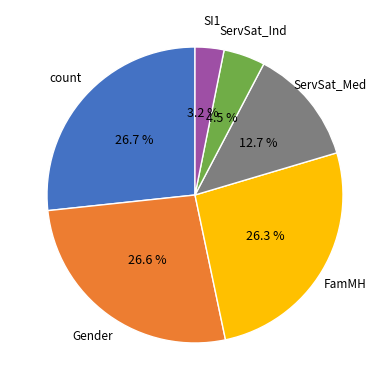

To the nearest percent, what is the average slice percentage?

17%